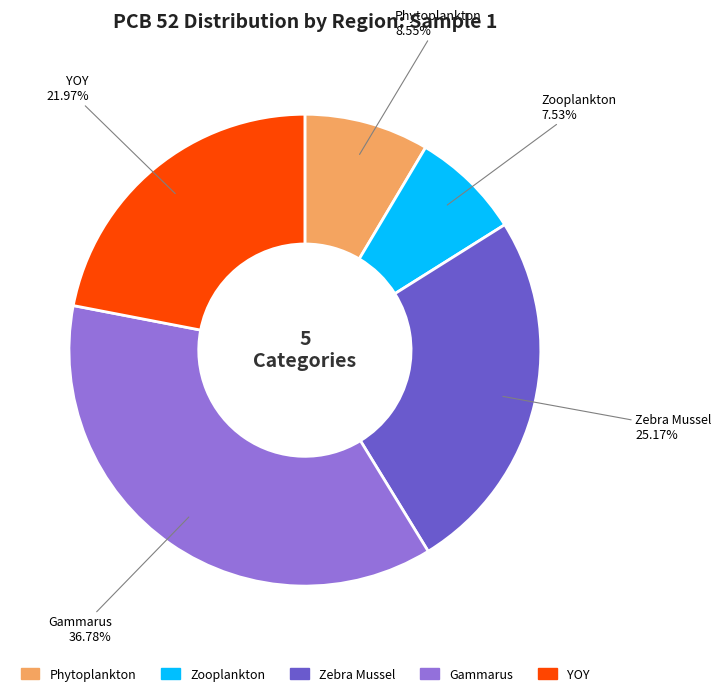

To the nearest percent, what is the combined percentage of YOY and Gammarus?

59%